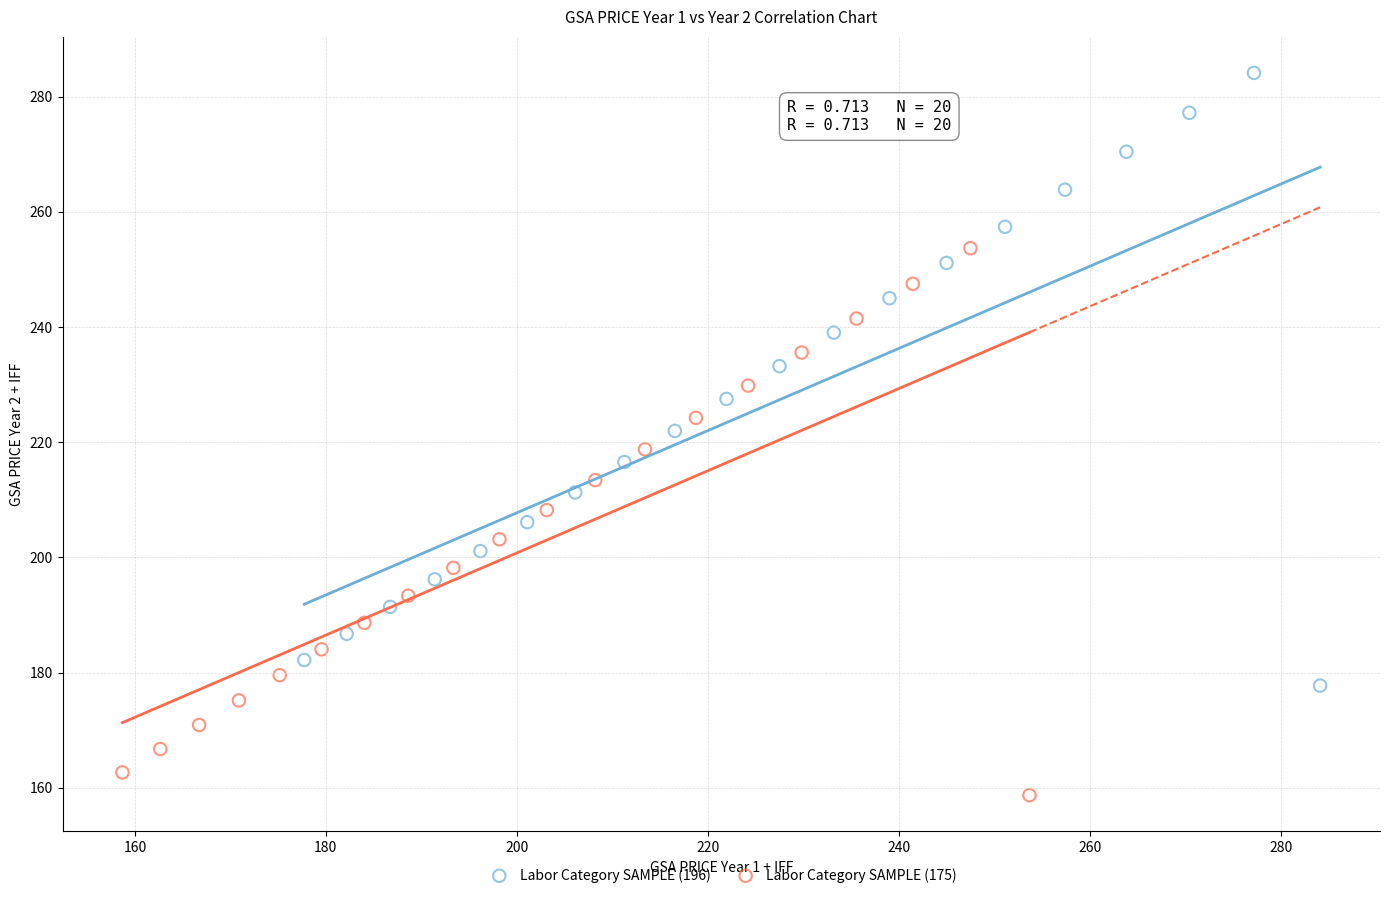

Which series has the largest Y range (max minus min)?

Labor Category SAMPLE (196)